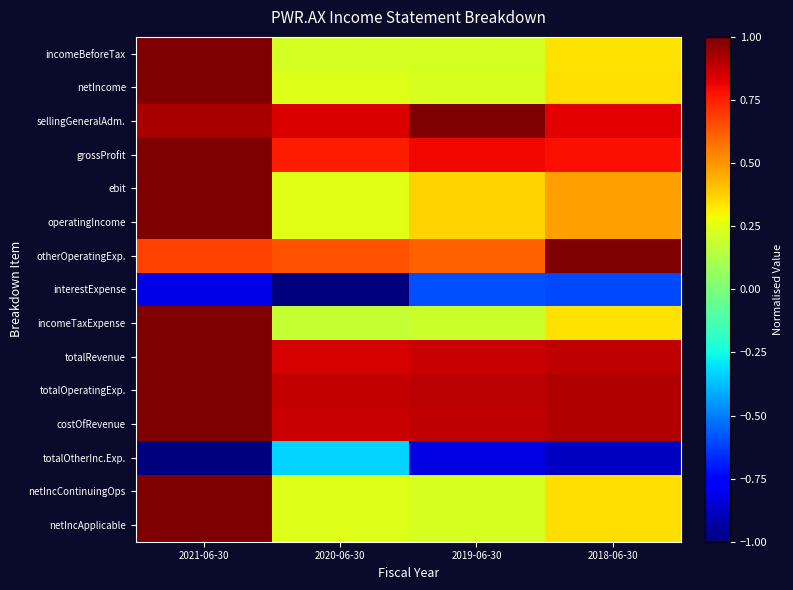

List the series in order of their peak value, lowest first.

interestExpense, totalOtherInc.Exp., incomeBeforeTax, netIncome, sellingGeneralAdm., grossProfit, ebit, operatingIncome, otherOperatingExp., incomeTaxExpense, totalRevenue, totalOperatingExp., costOfRevenue, netIncContinuingOps, netIncApplicable